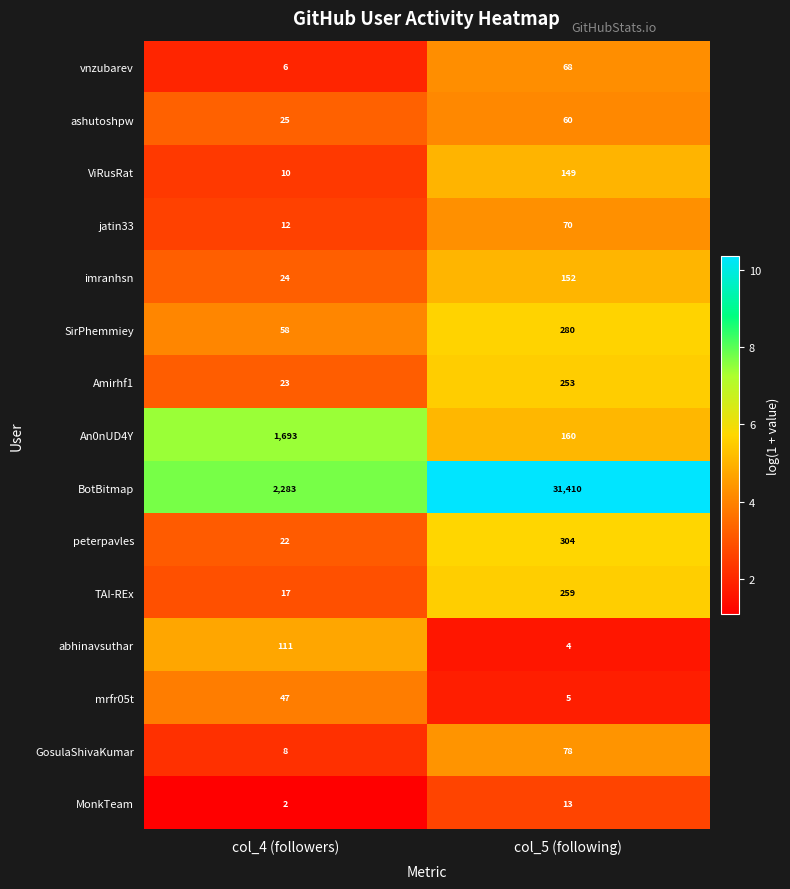

What is the sum of all abhinavsuthar values?

115